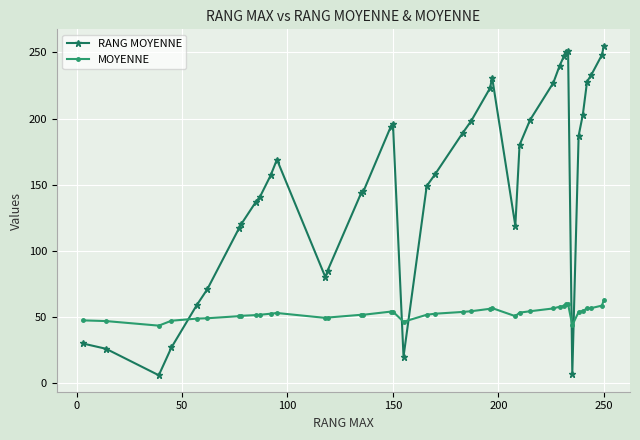

Which series has the widest spread of values?

RANG MOYENNE